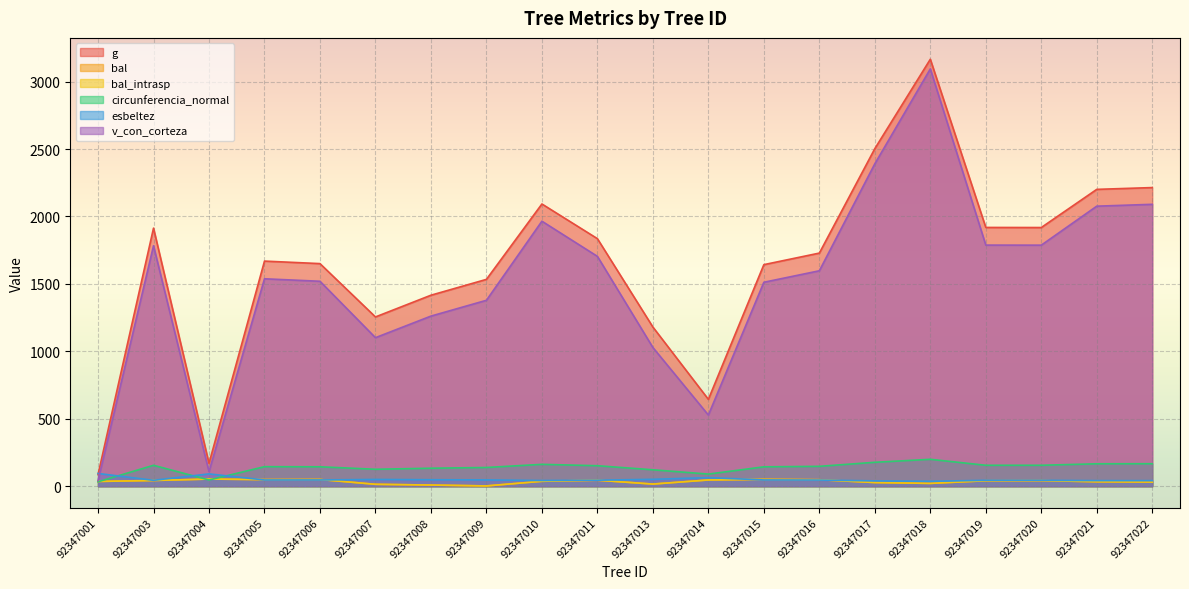

Reading left to right, transcribe all the data shown in this chart.

g: 92347001=86.0	92347003=1913.3	92347004=169.5	92347005=1669.0	92347006=1650.3	92347007=1255.0	92347008=1416.0	92347009=1533.5	92347010=2092.4	92347011=1835.3	92347013=1180.1	92347014=643.9	92347015=1642.6	92347016=1728.3	92347017=2502.9	92347018=3165.5	92347019=1918.5	92347020=1917.8	92347021=2200.8	92347022=2214.0
bal: 92347001=35.4	92347003=42.5	92347004=53.1	92347005=49.0	92347006=49.8	92347007=14.2	92347008=8.6	92347009=2.2	92347010=36.5	92347011=44.4	92347013=16.0	92347014=46.3	92347015=50.6	92347016=48.1	92347017=27.2	92347018=20.9	92347019=40.5	92347020=41.5	92347021=33.2	92347022=30.9
bal_intrasp: 92347001=35.4	92347003=42.5	92347004=53.1	92347005=49.0	92347006=49.8	92347007=14.2	92347008=8.6	92347009=2.2	92347010=36.5	92347011=44.4	92347013=16.0	92347014=46.3	92347015=50.6	92347016=48.1	92347017=27.2	92347018=20.9	92347019=40.5	92347020=41.5	92347021=33.2	92347022=30.9
circunferencia_normal: 92347001=32.9	92347003=155.1	92347004=46.2	92347005=144.8	92347006=144.0	92347007=125.6	92347008=133.4	92347009=138.8	92347010=162.2	92347011=151.9	92347013=121.8	92347014=90.0	92347015=143.7	92347016=147.4	92347017=177.3	92347018=199.4	92347019=155.3	92347020=155.2	92347021=166.3	92347022=166.8
esbeltez: 92347001=94.6	92347003=43.8	92347004=91.3	92347005=46.1	92347006=46.3	92347007=50.1	92347008=48.1	92347009=46.8	92347010=42.4	92347011=44.5	92347013=51.2	92347014=63.6	92347015=46.4	92347016=45.5	92347017=39.7	92347018=36.4	92347019=43.7	92347020=43.8	92347021=41.6	92347022=41.5
v_con_corteza: 92347001=41.7	92347003=1782.8	92347004=108.1	92347005=1537.8	92347006=1519.4	92347007=1101.2	92347008=1261.2	92347009=1378.4	92347010=1964.7	92347011=1704.1	92347013=1028.2	92347014=527.5	92347015=1512.0	92347016=1597.2	92347017=2390.6	92347018=3093.8	92347019=1787.6	92347020=1787.1	92347021=2076.2	92347022=2090.0